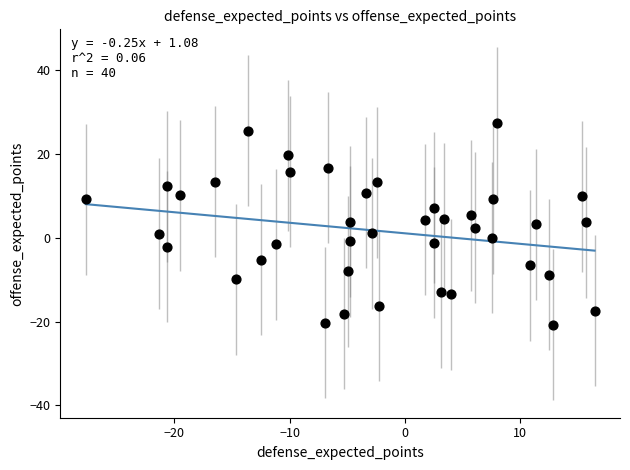

What is the range of X values (max minus min)?

44.2